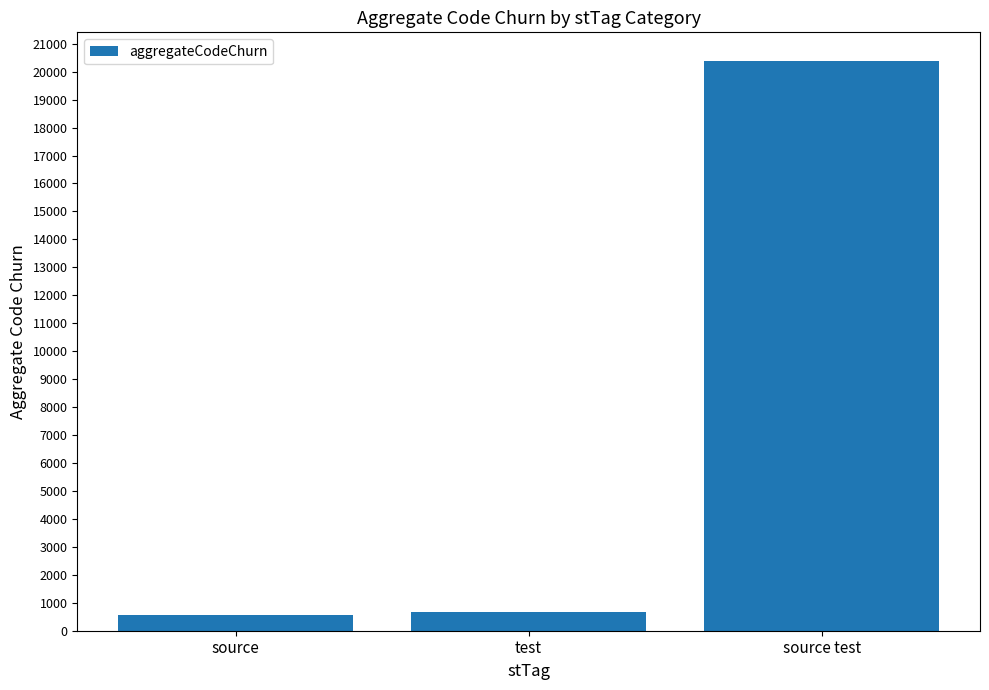

Reading left to right, what are all the values shown in this chart?

source=570	test=658	source test=20387